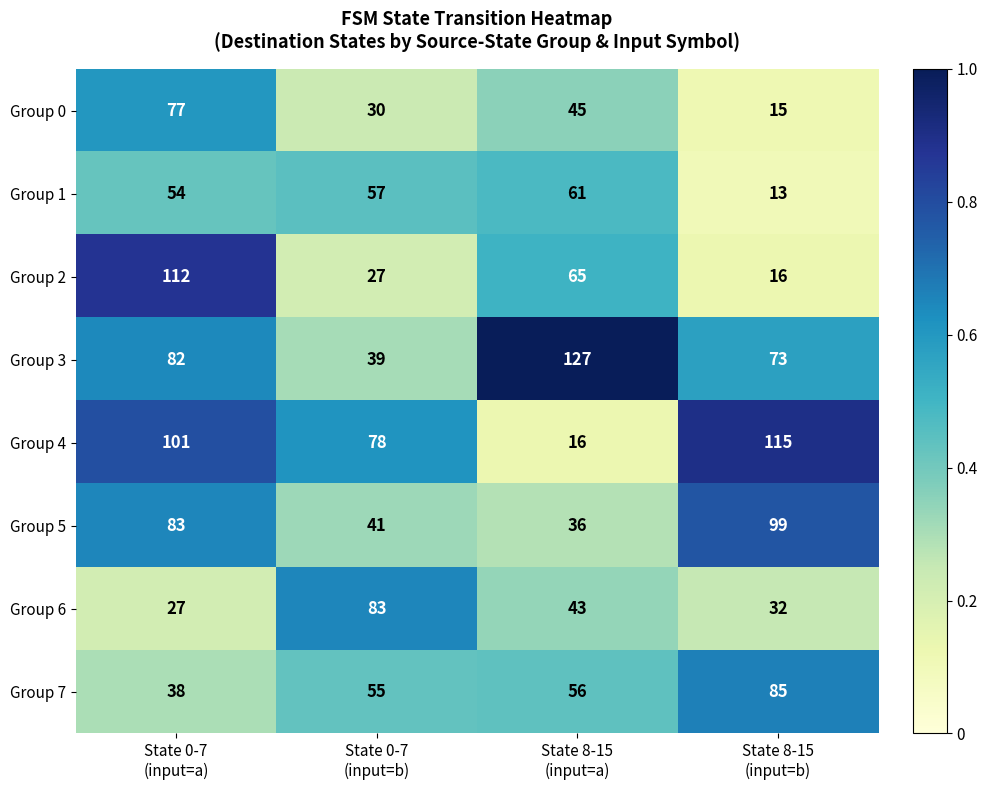

Which series has the largest range (max minus min)?

Group 4